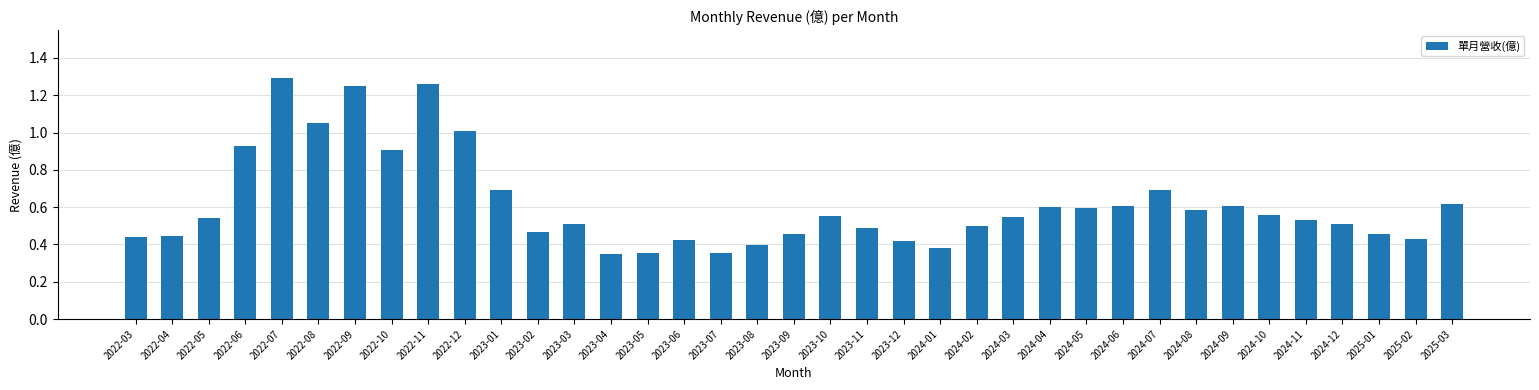

The value at 2024-02 is 0.5. True or false?

True